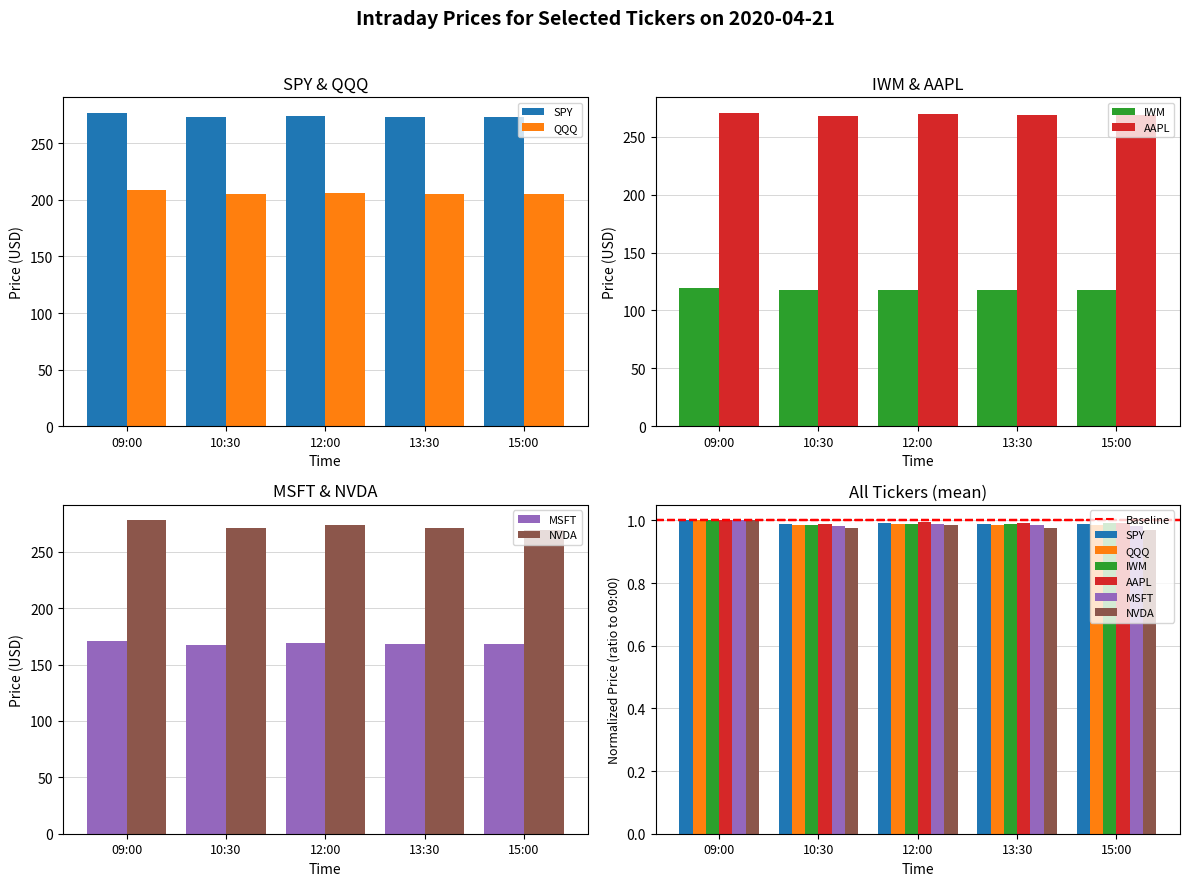

What is the label of the 4th bar from the right?

10:30